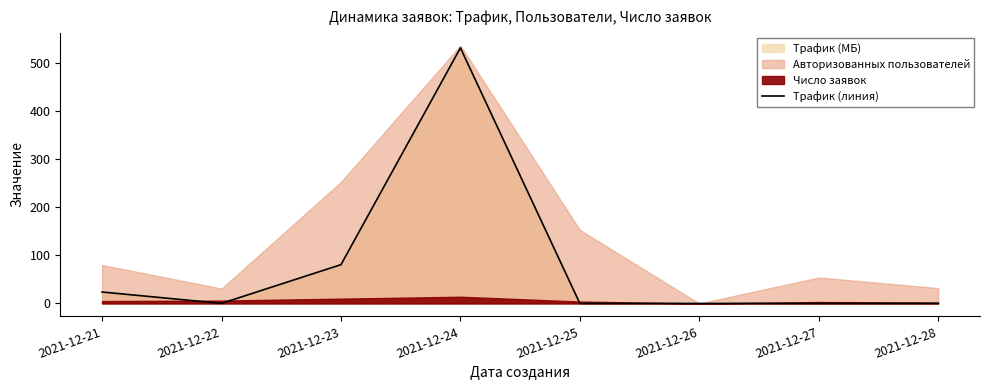

Which category has the highest value across all series?

2021-12-24